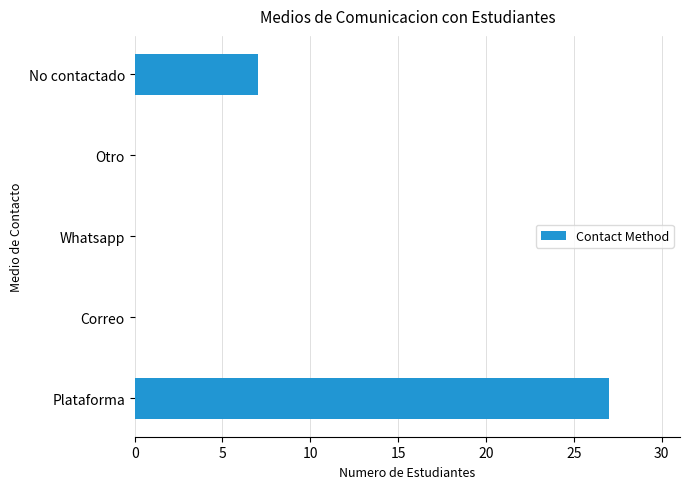

At which label is the value closest to 13?

No contactado